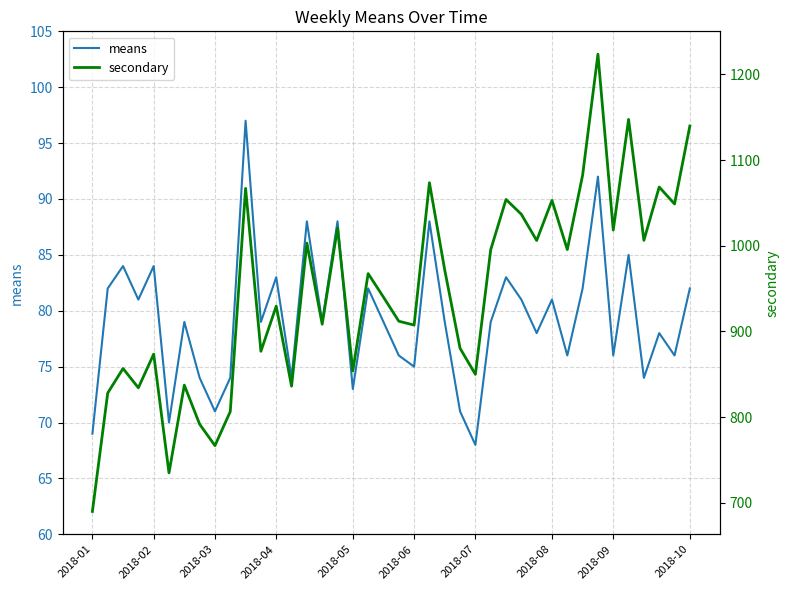

What is the smallest value displayed?

68.0